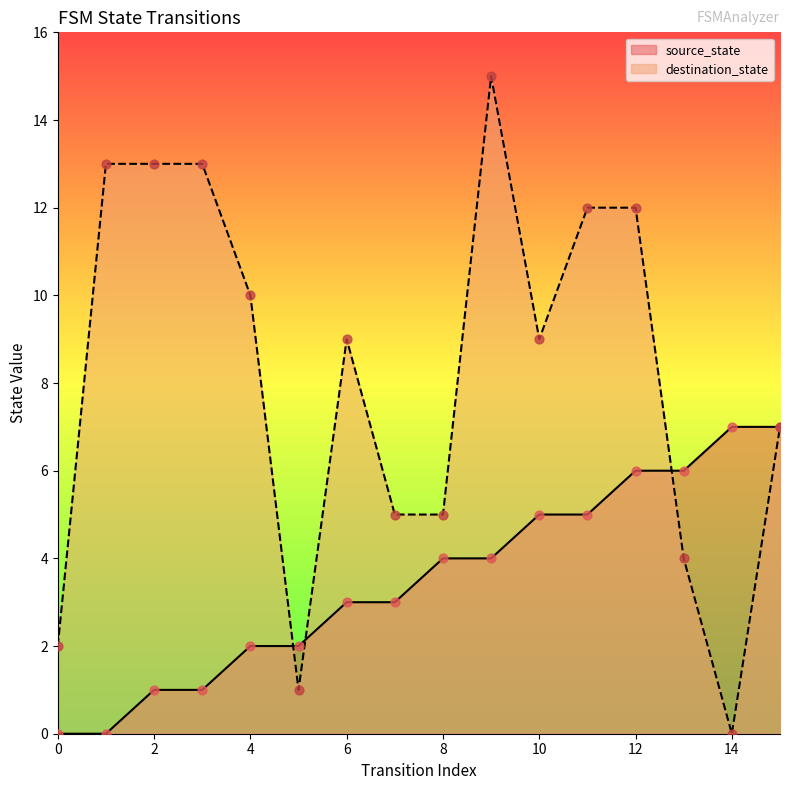

At which category is the sum across all series the highest?

9